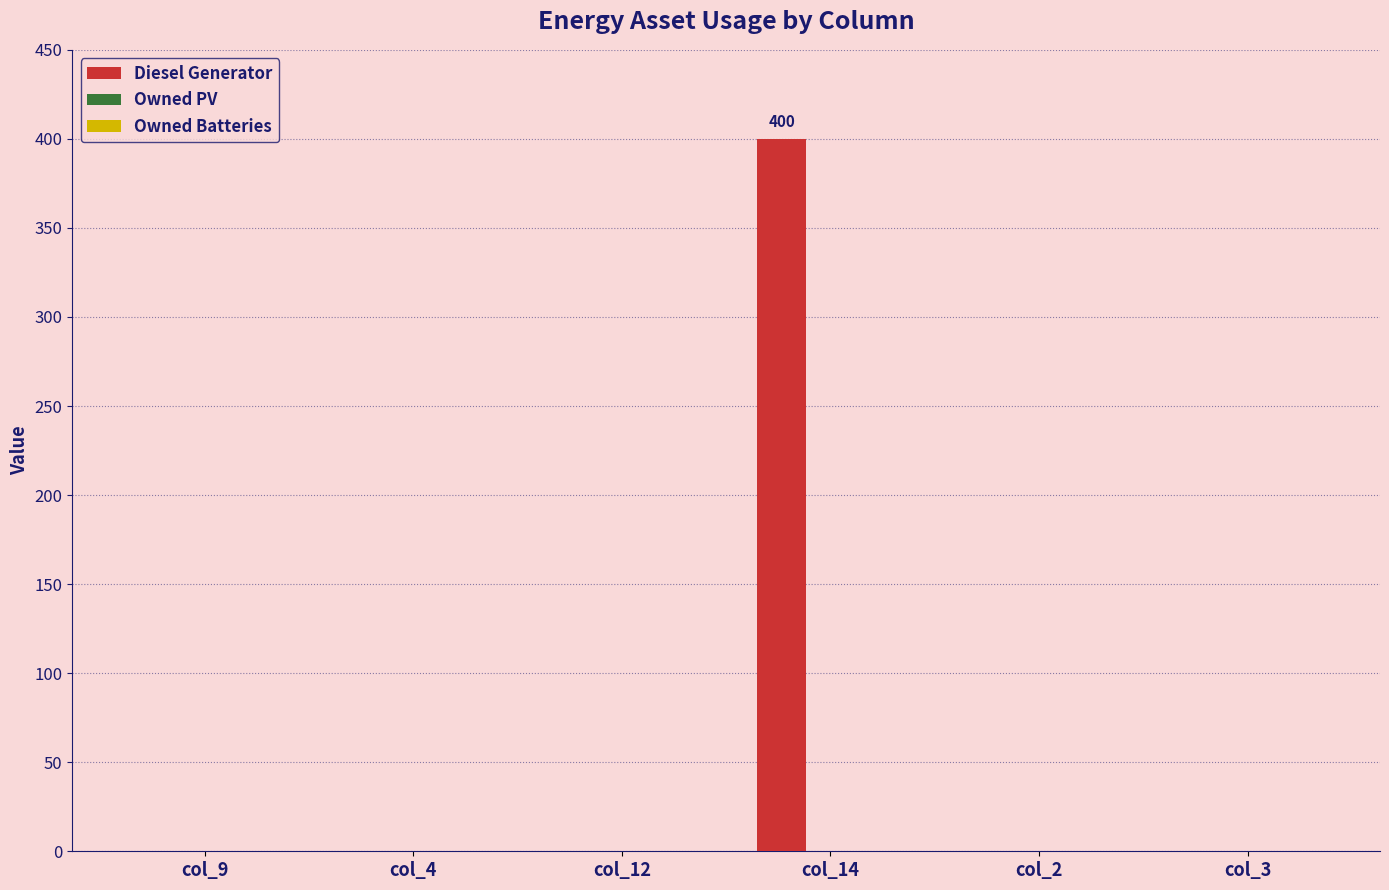

Which has a higher value, col_14 or col_12?

col_14